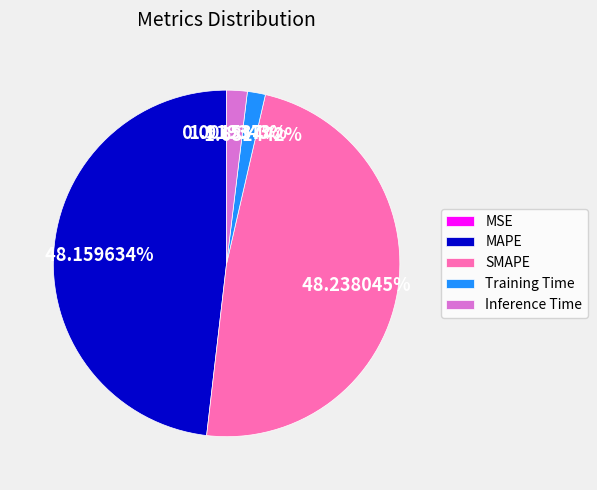

To the nearest percent, what portion does Training Time represent?

2%